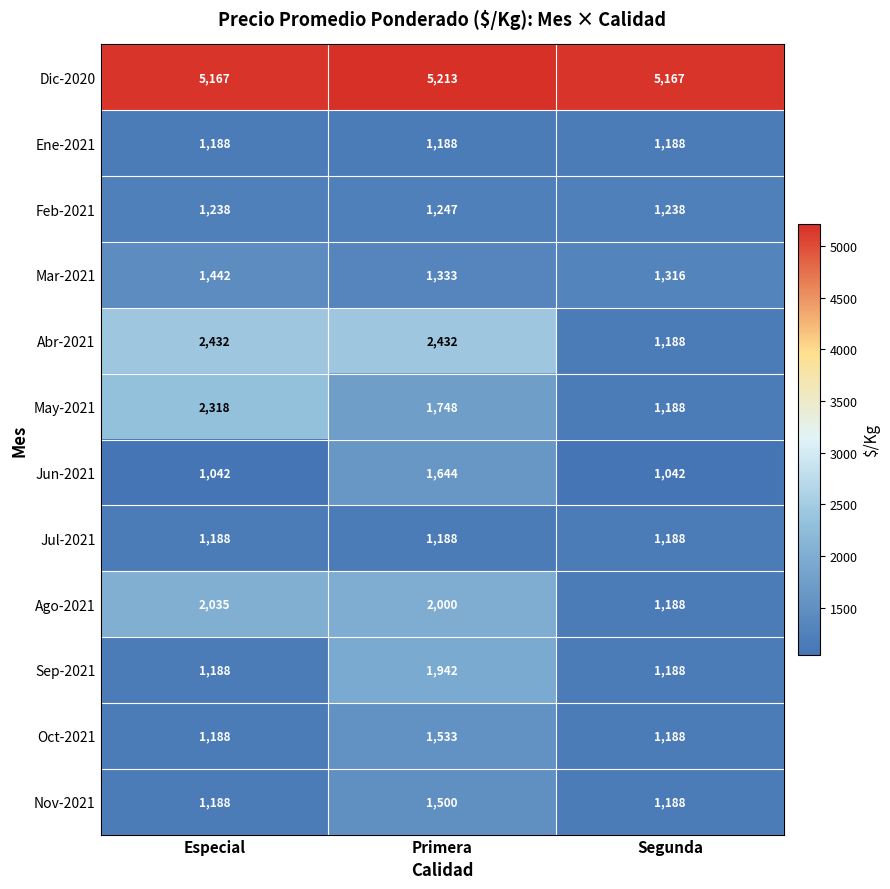

What is the approximate value of Ene-2021 at Especial?

1188